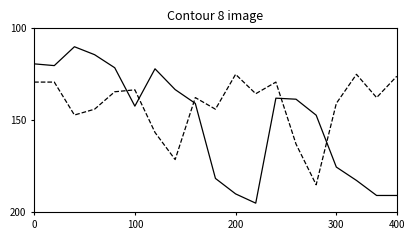

Does the chart display data point markers on the line(s)?

No